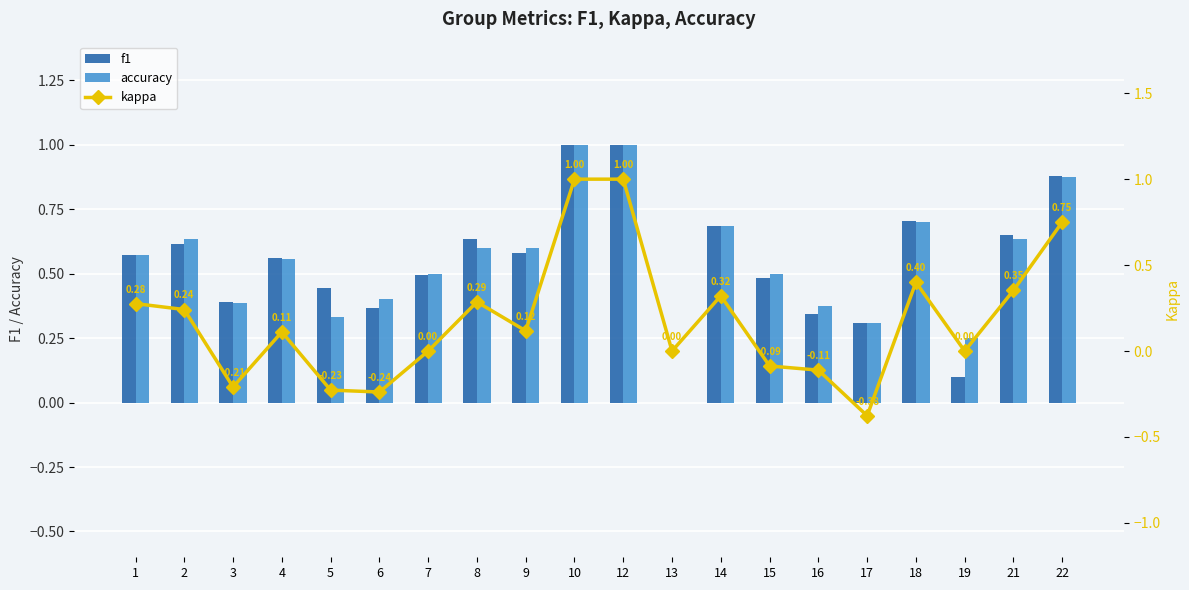

What is the total value across all series at 10?

3.0